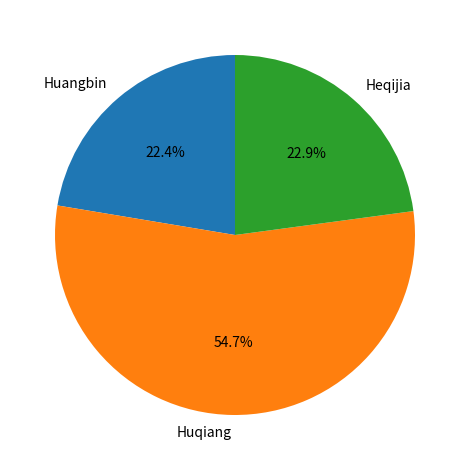

Is Huangbin the majority of the pie?

No